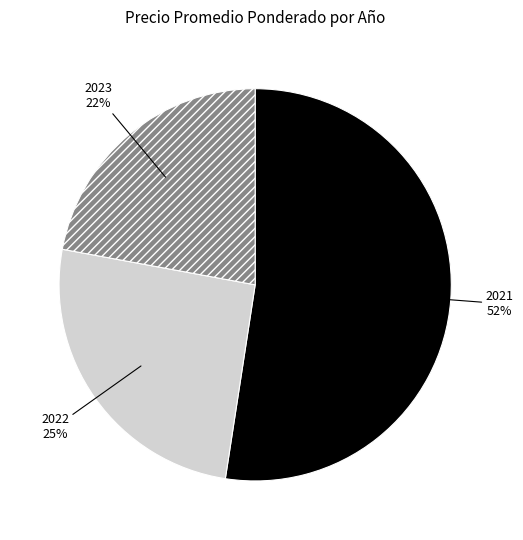

How many segments does this pie chart have?

3